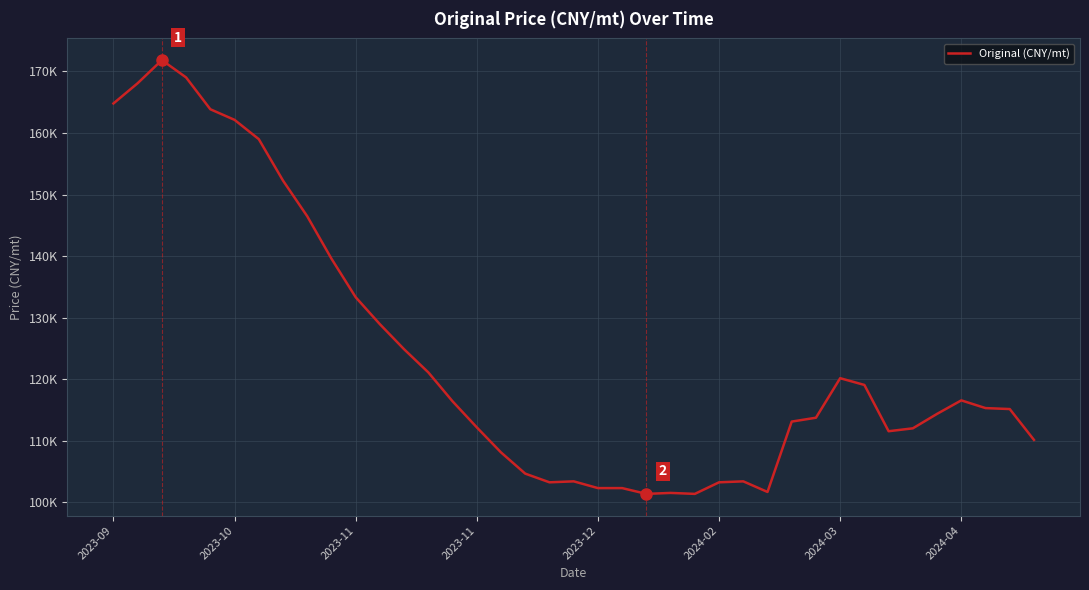

At which category does the data reach its first local valley?

18